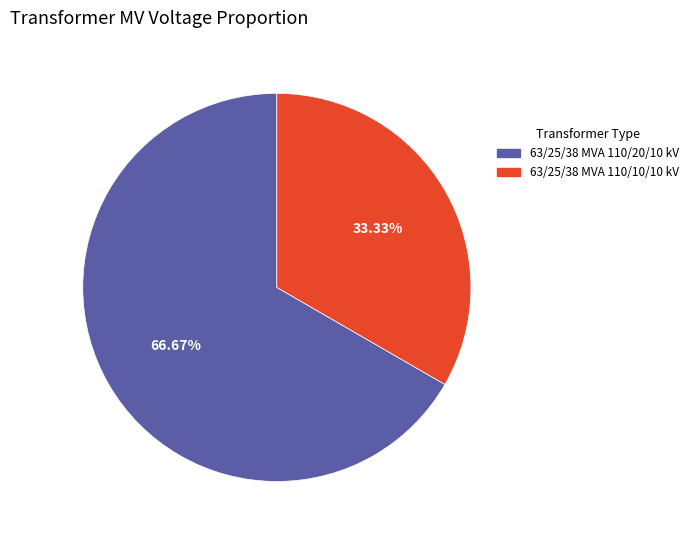

Rank the categories by value from lowest to highest.

63/25/38 MVA 110/10/10 kV, 63/25/38 MVA 110/20/10 kV